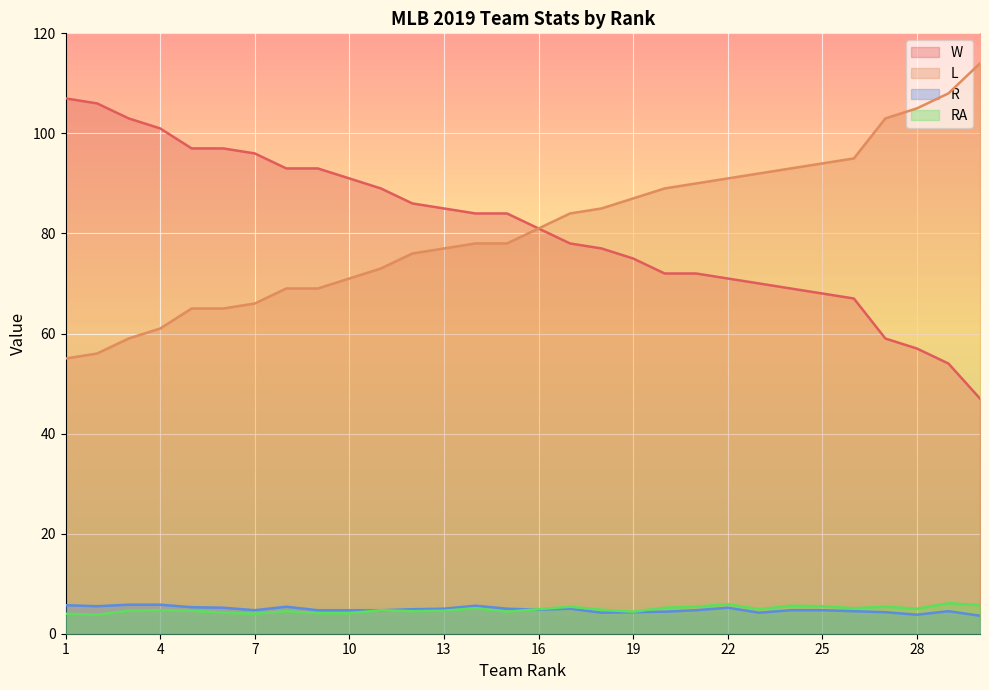

Which has a higher value, 2 or 20?

2